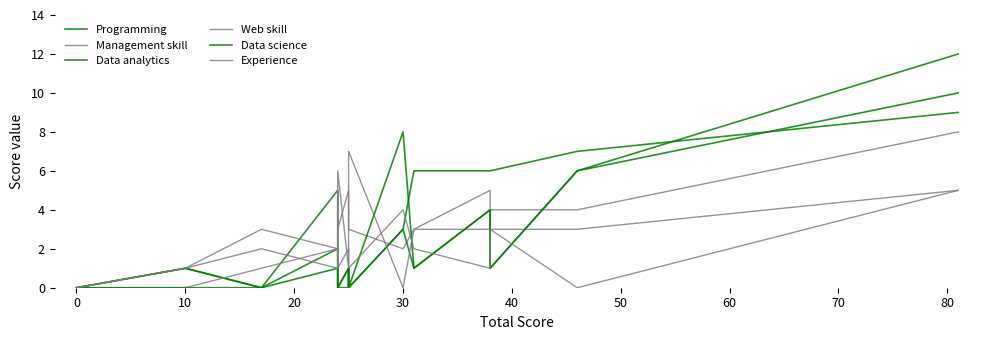

How many lines are shown in the chart?

6